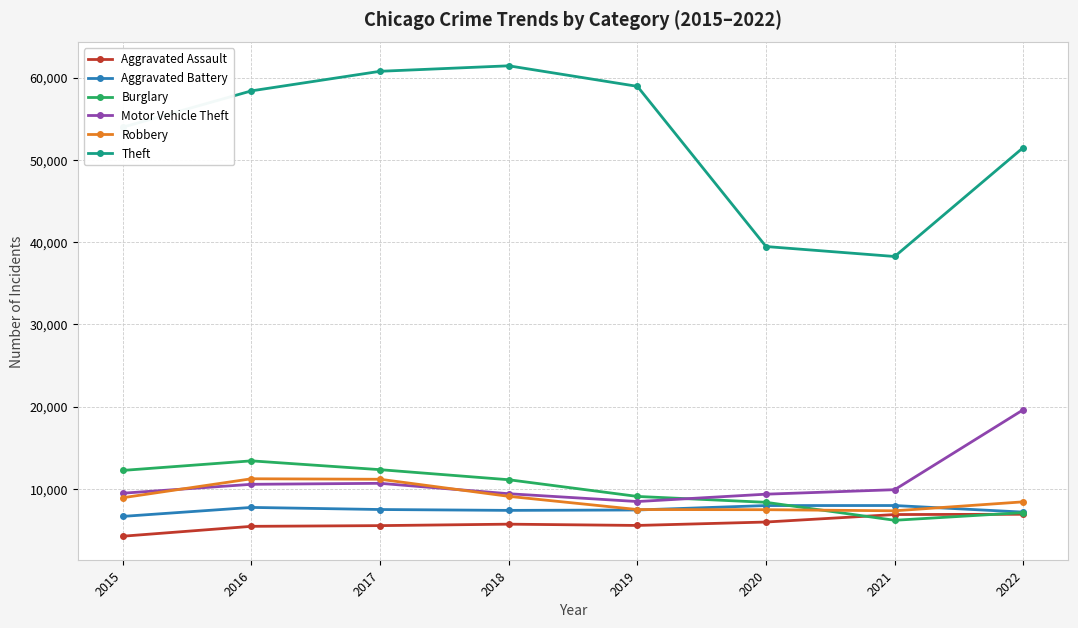

True or false: Motor Vehicle Theft and Aggravated Assault cross at least once.

False